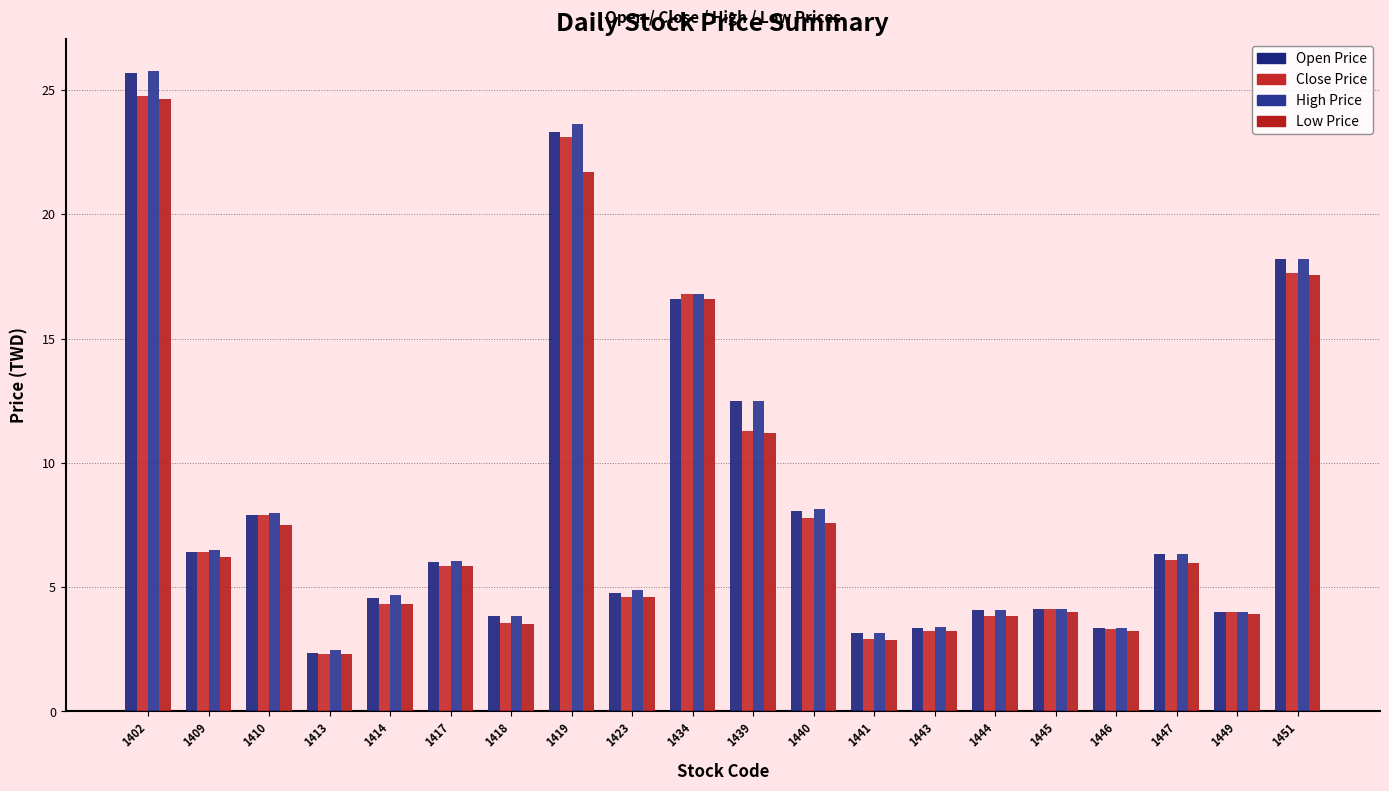

What are all the series names shown in the legend?

Open Price, Close Price, High Price, Low Price